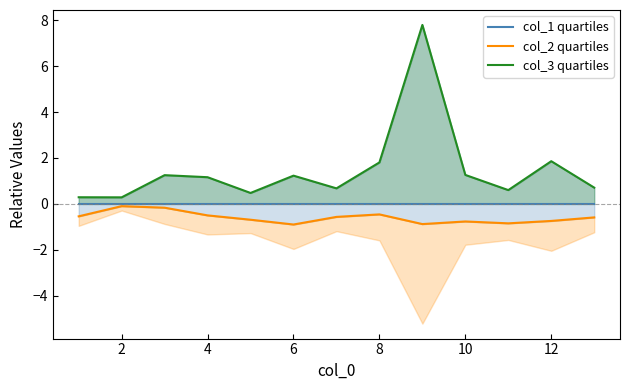

What is the average value of the col_3 quartiles series?

1.5